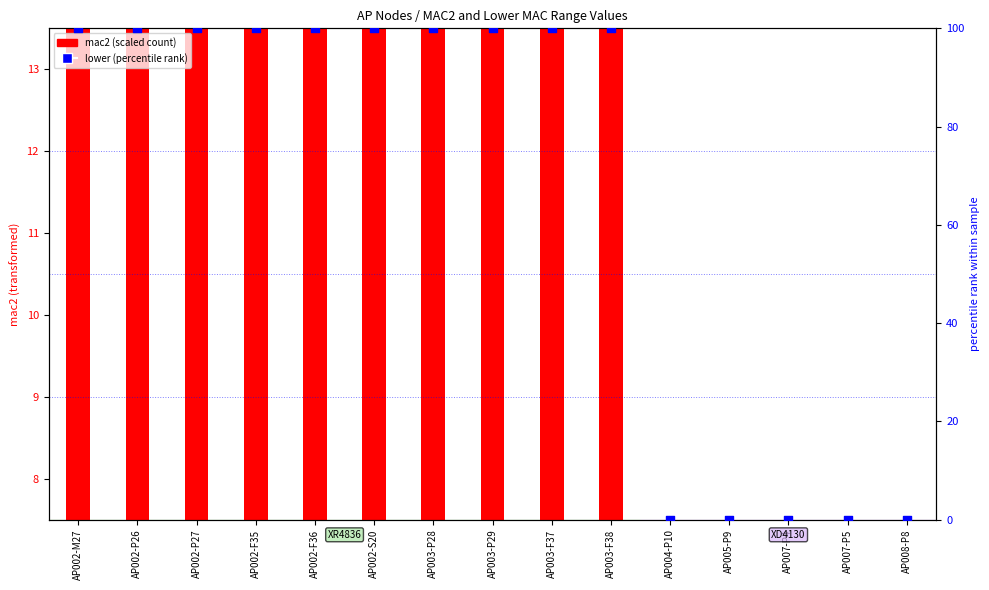

At how many categories does at least one series exceed 39?

10